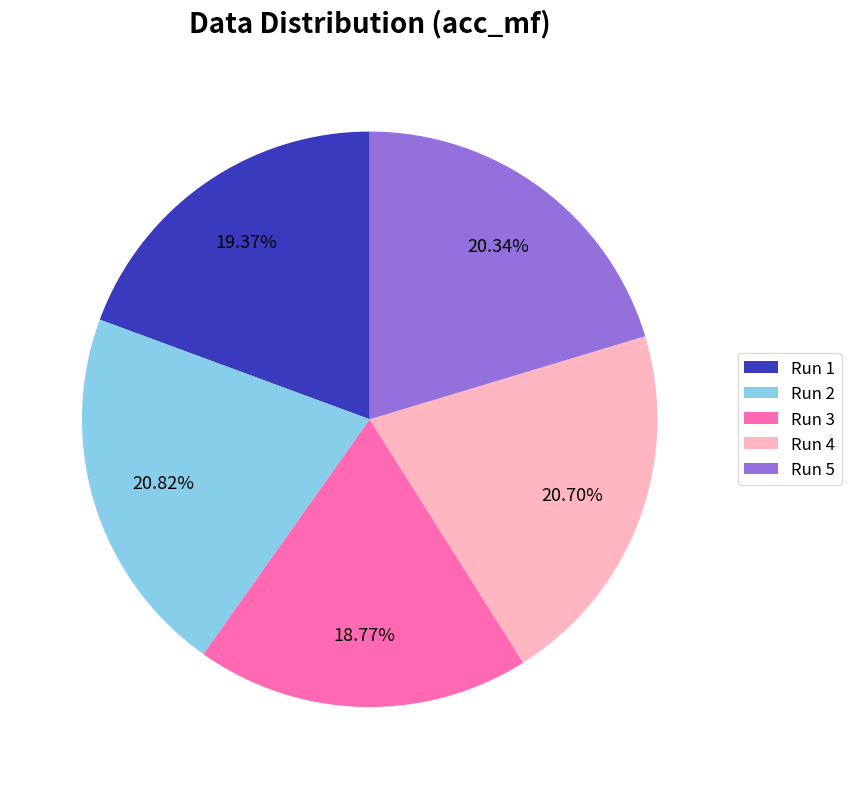

Is the sum of Run 3 and Run 5 greater than half?

No